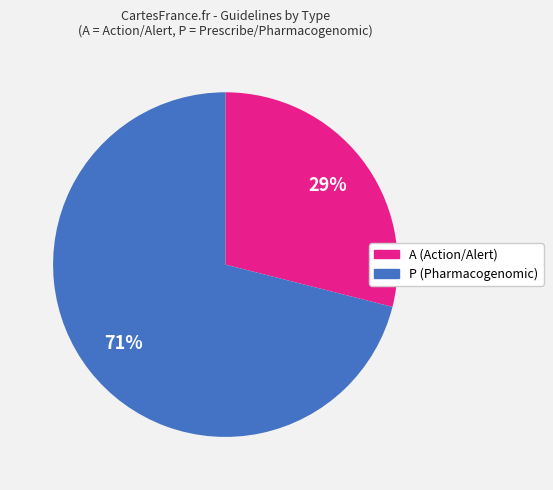

Count the number of slices in the pie.

2